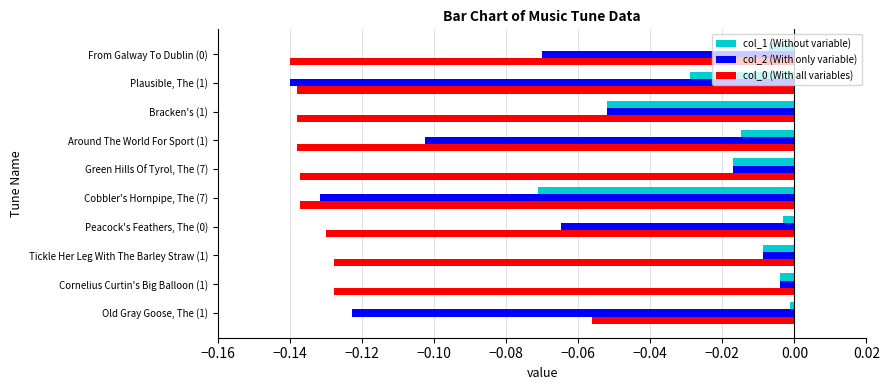

Which category has the highest value in the col_0 (With all variables) series?

Old Gray Goose, The (1)